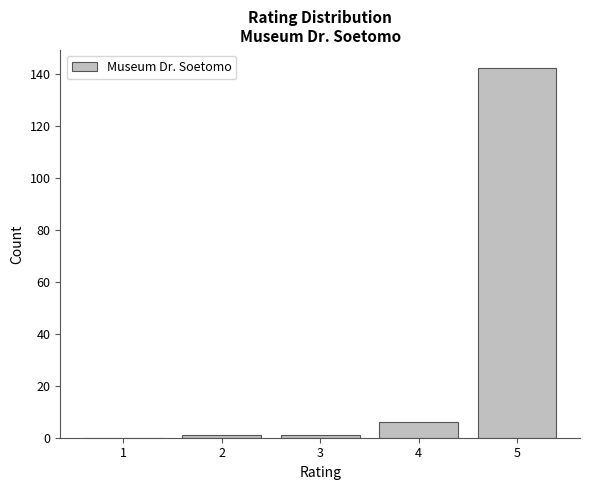

Reading left to right, list all the values displayed in this chart.

1=0	2=1	3=1	4=6	5=142